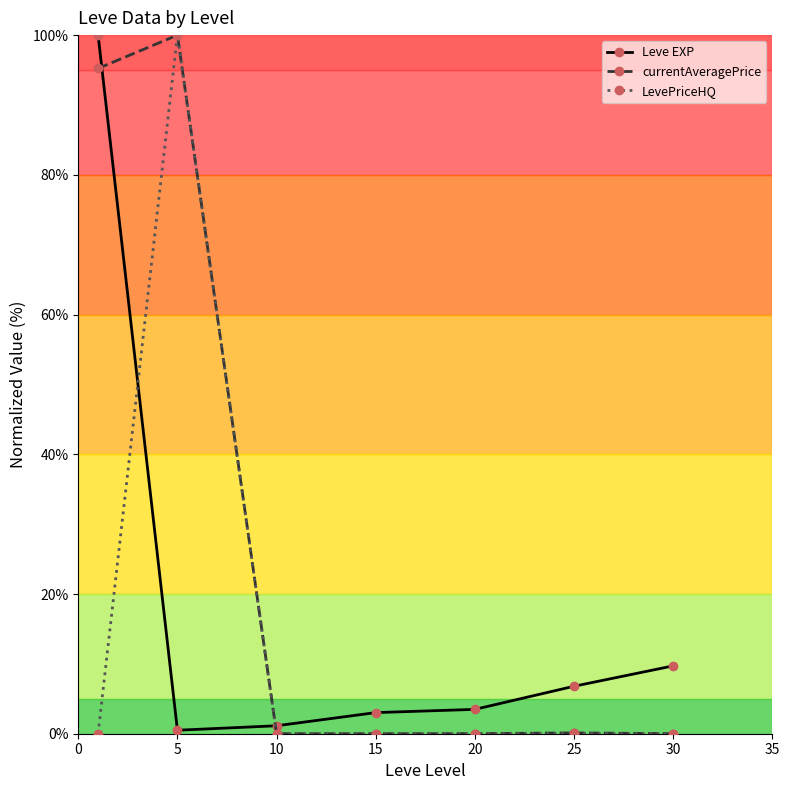

What is the maximum value shown in the chart?

100.0